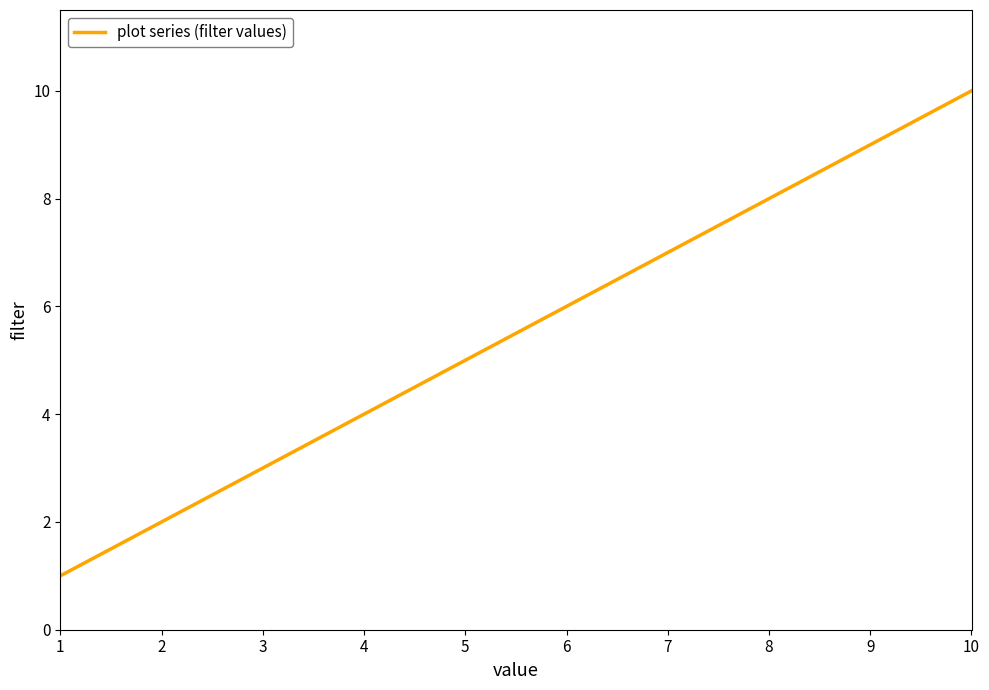

List the labels in order of value, largest first.

10, 9, 8, 7, 6, 5, 4, 3, 2, 1